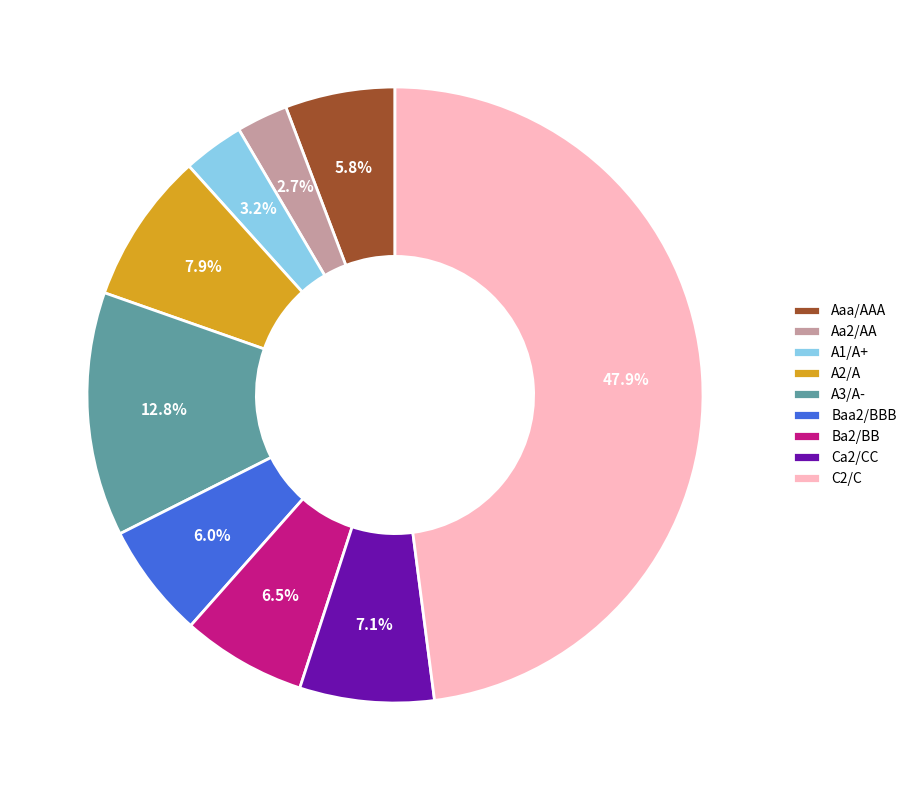

How many segments does this pie chart have?

9